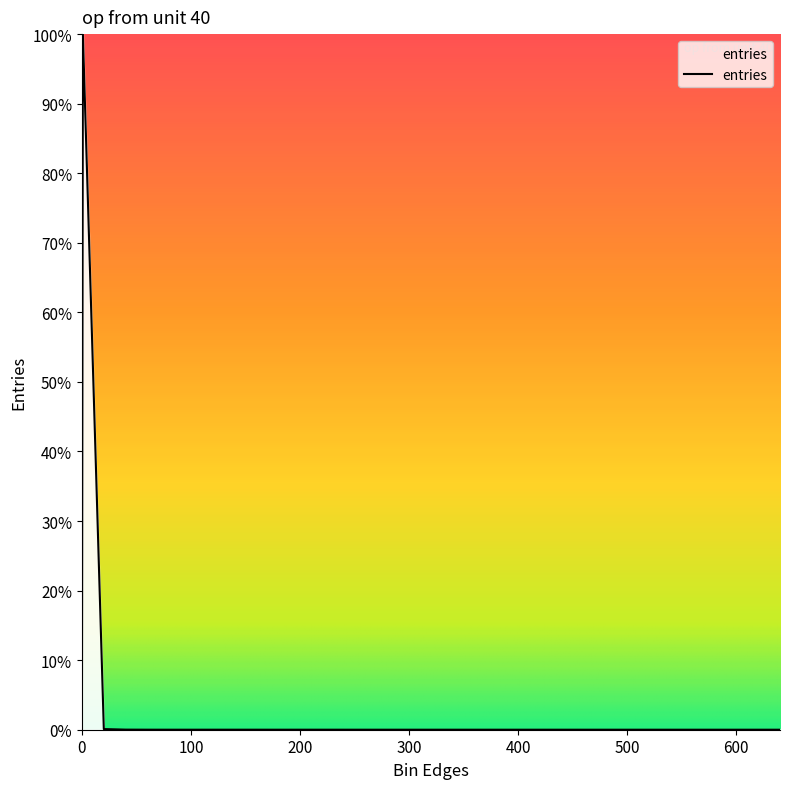

How many lines are shown in the chart?

1